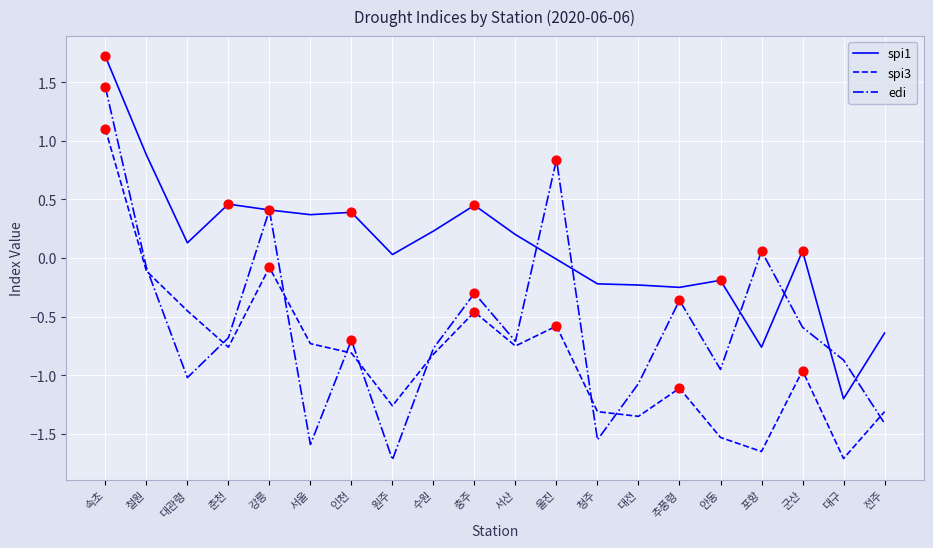

Is the value of spi3 at 추풍령 greater than the value of edi at 추풍령?

No